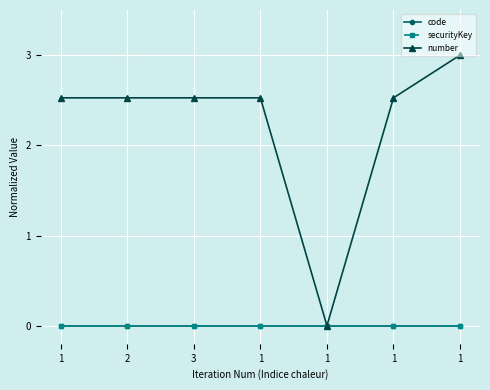

True or false: code and number intersect in this chart.

False